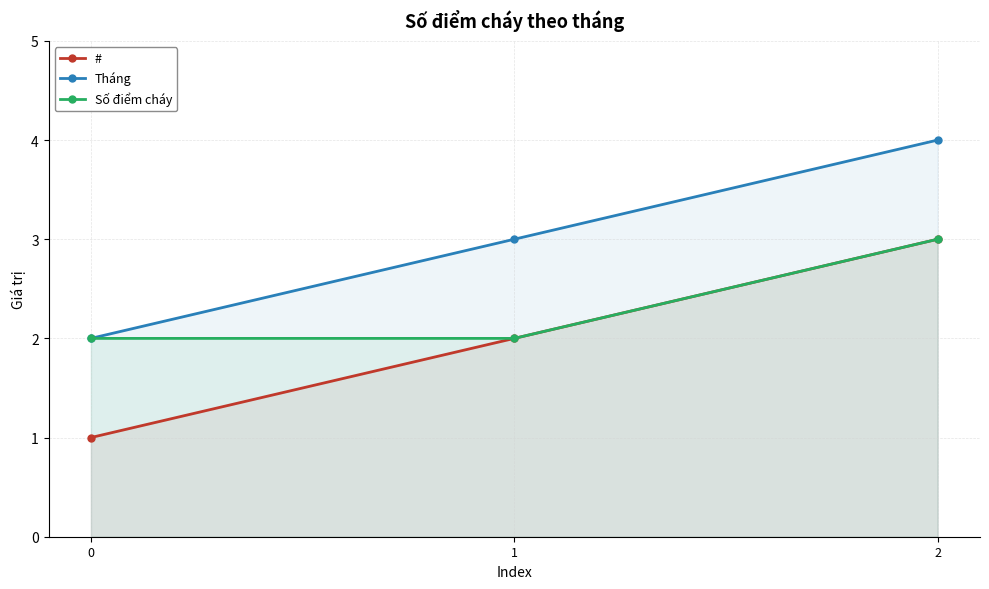

At which label is Tháng closest to 3?

1